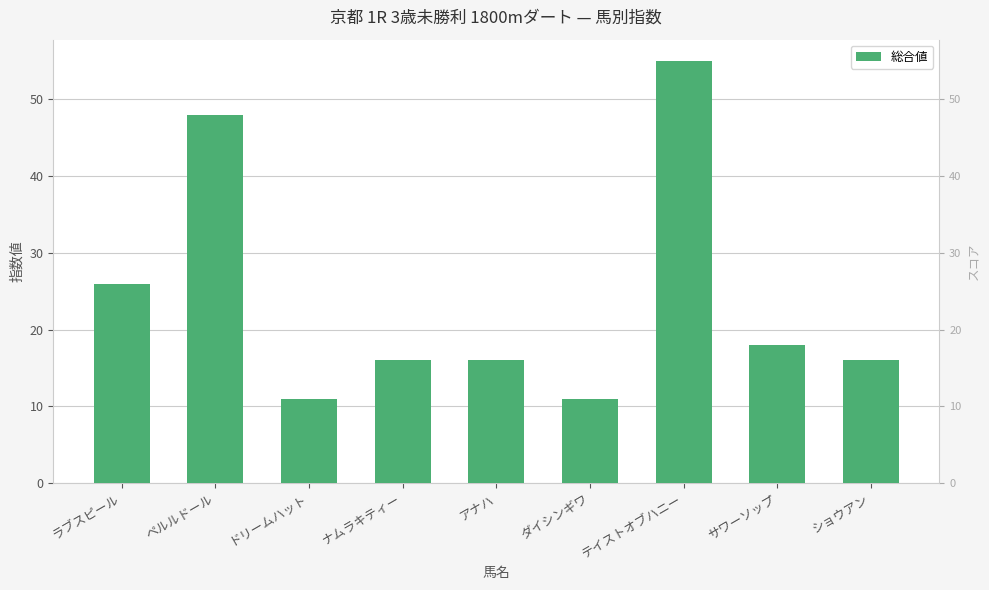

What value does the data have at ダイシンギワ, to the nearest 5?

10